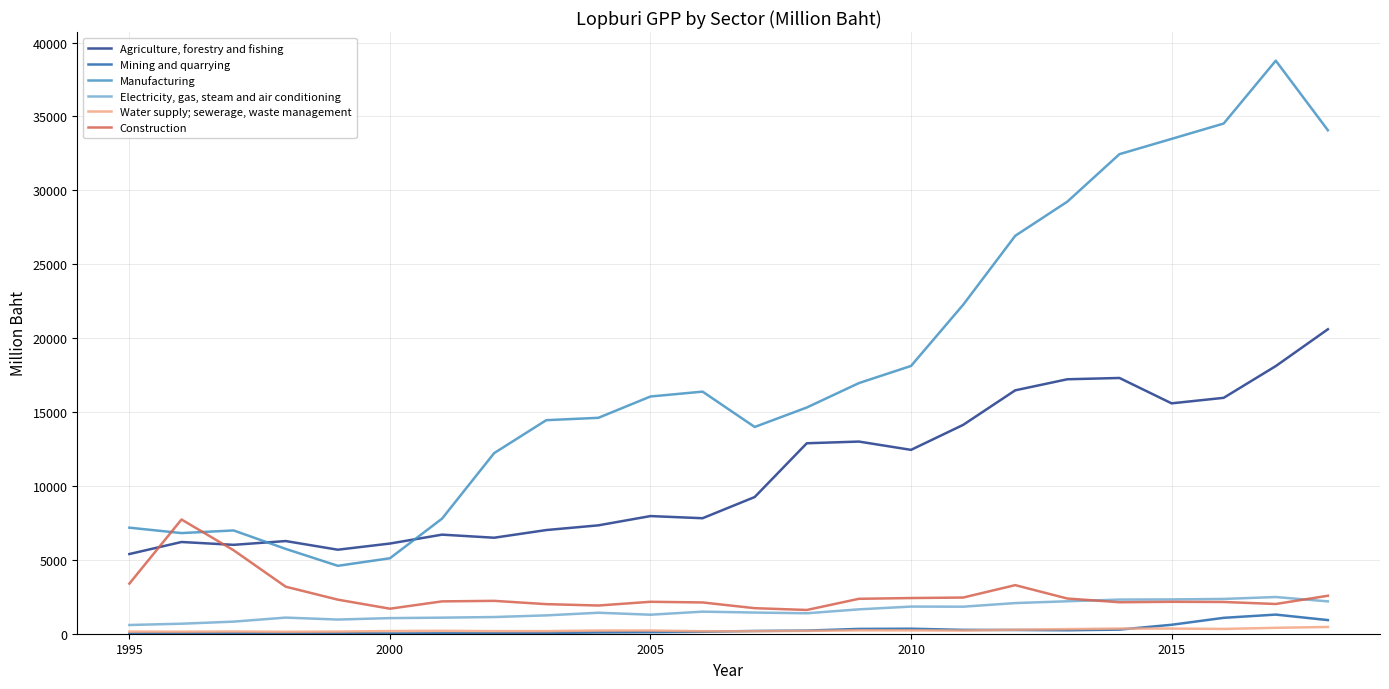

True or false: Electricity, gas, steam and air conditioning and Manufacturing cross at least once.

False